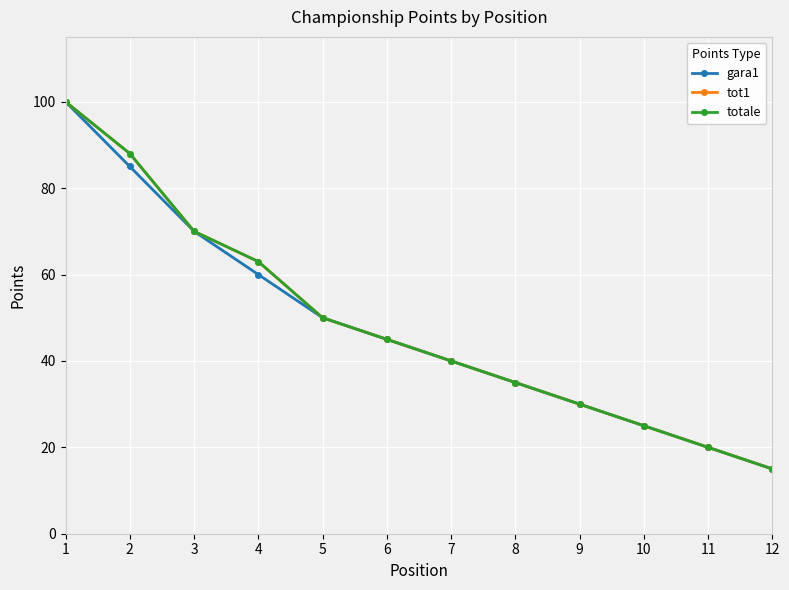

True or false: totale and gara1 cross at least once.

False